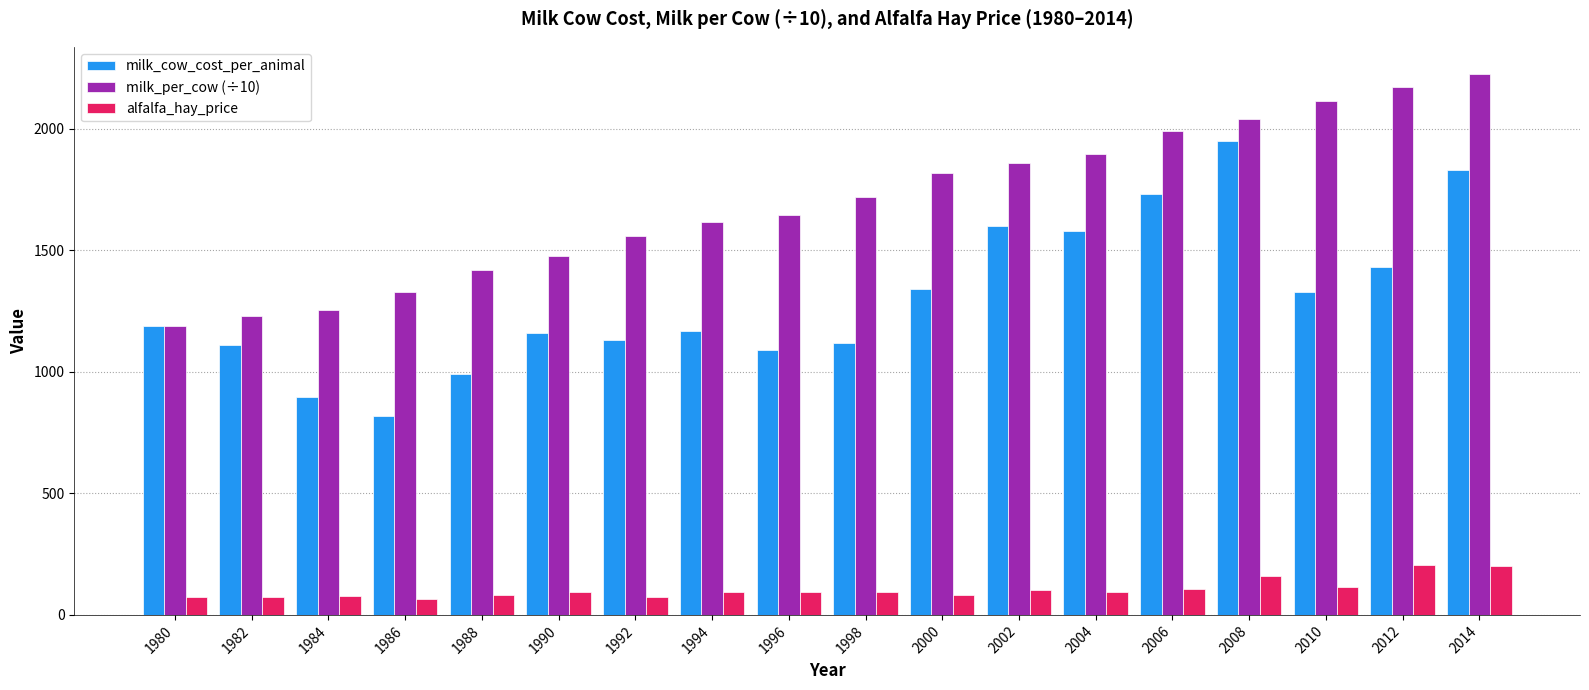

What is the lowest value of the milk_cow_cost_per_animal series?

820.0